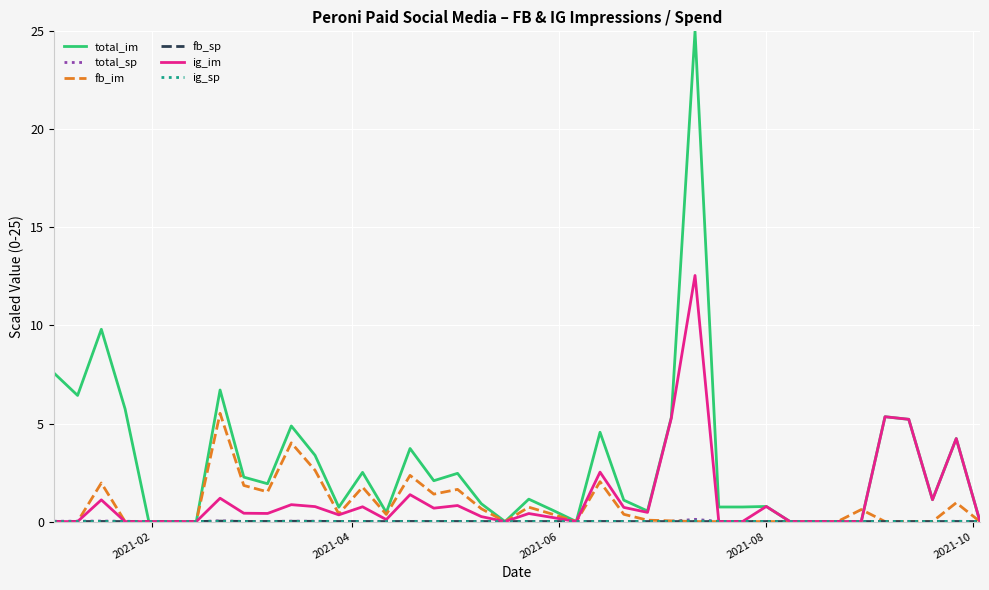

Which series has the largest range (max minus min)?

total_im